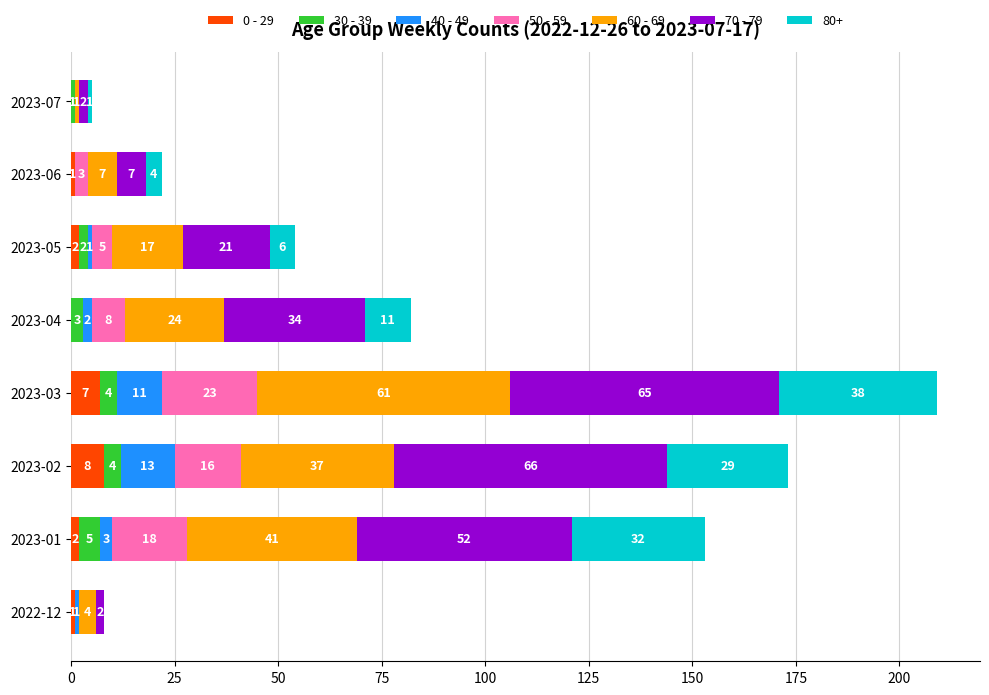

The 0 - 29 series shows 0 at 2023-07. True or false?

True